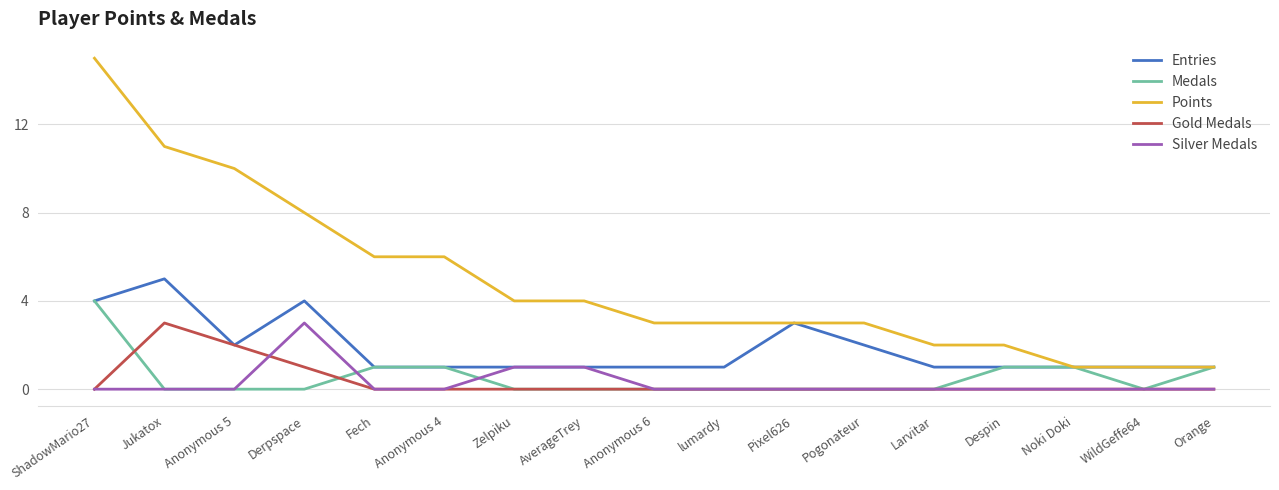

What position from the left is Pixel626?

11